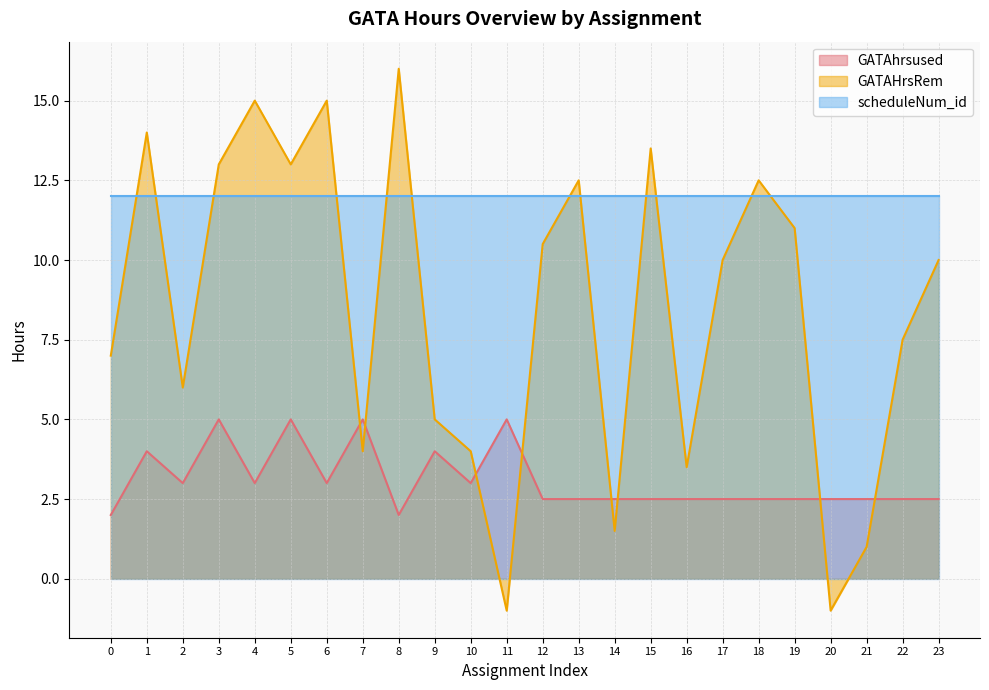

Does the chart display data point markers on the line(s)?

No